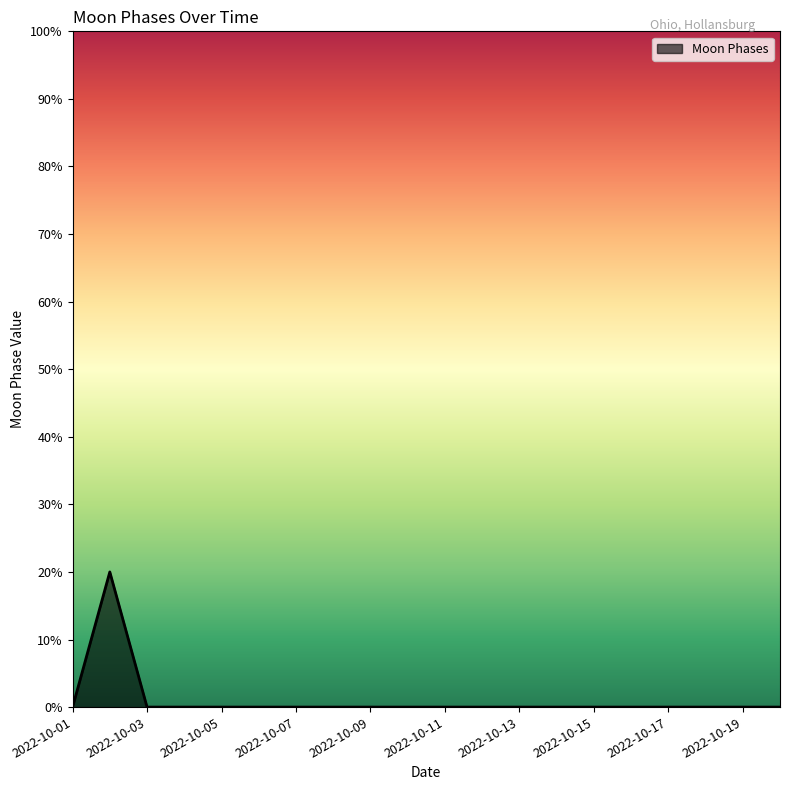

What is the difference between the maximum and minimum values?

20